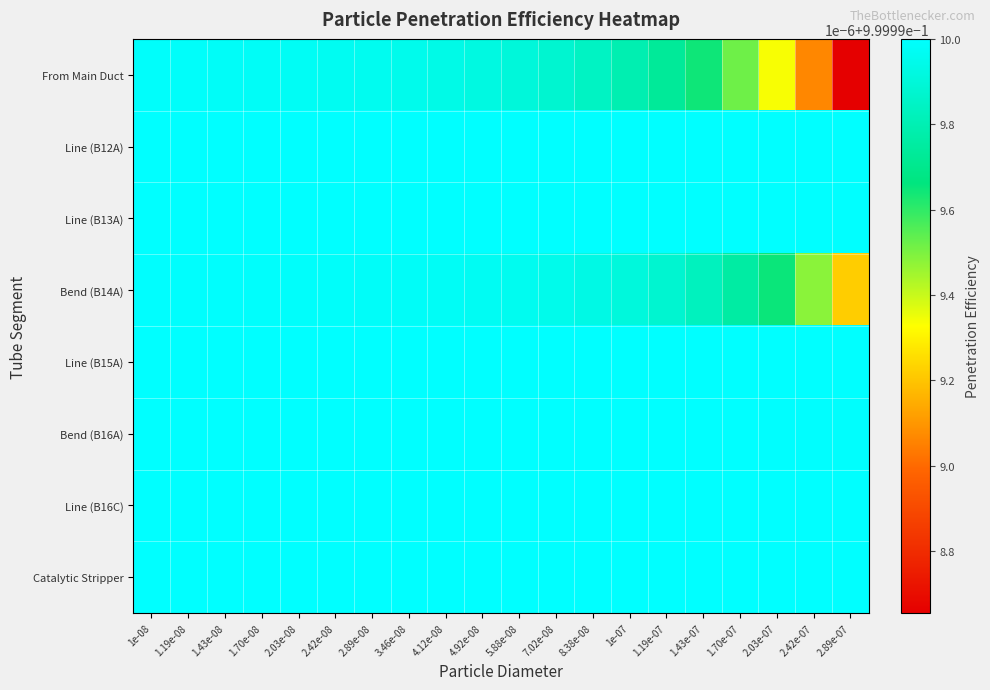

At how many categories does at least one series exceed 0?

20